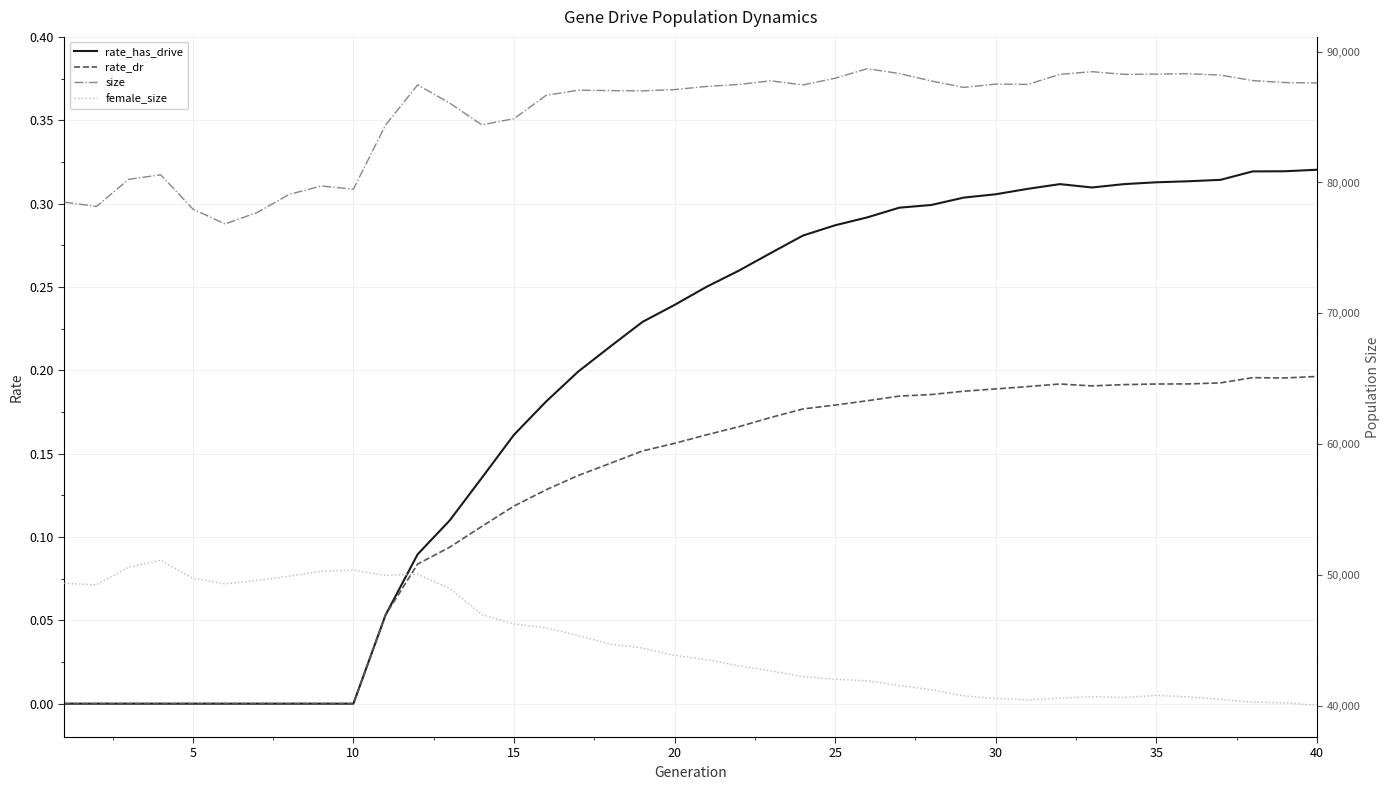

The rate_dr series shows 0.0 at 10. True or false?

True